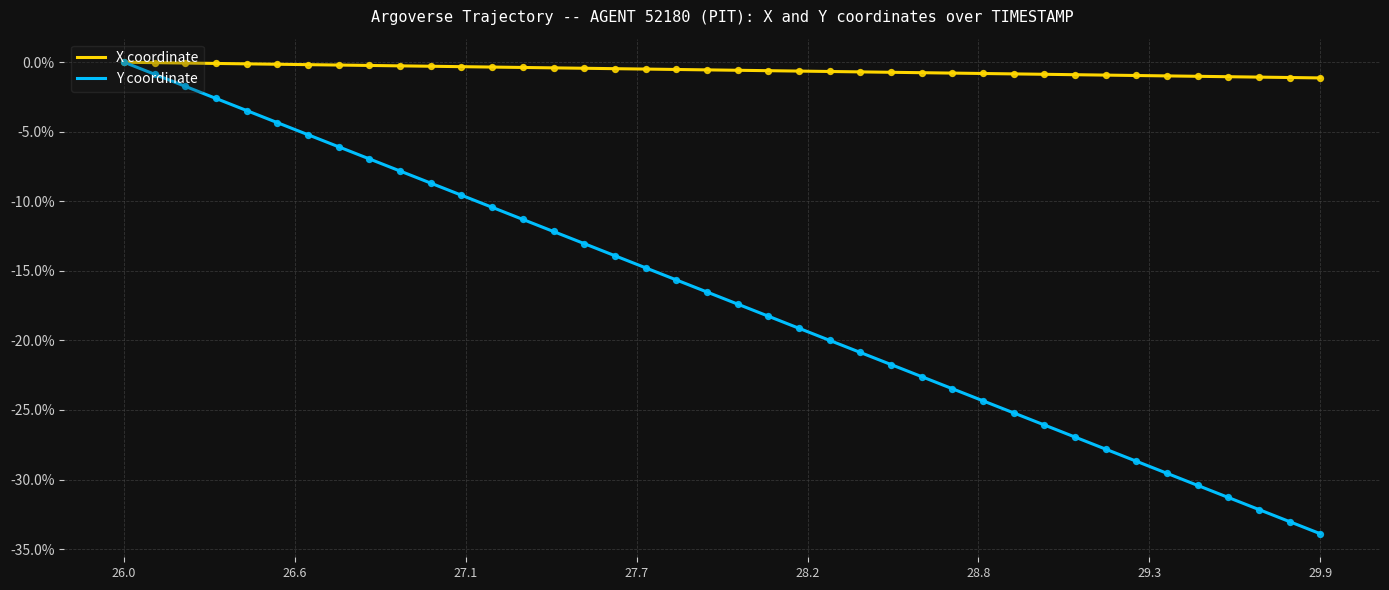

The X coordinate series shows -1.1 at 29.9. True or false?

True